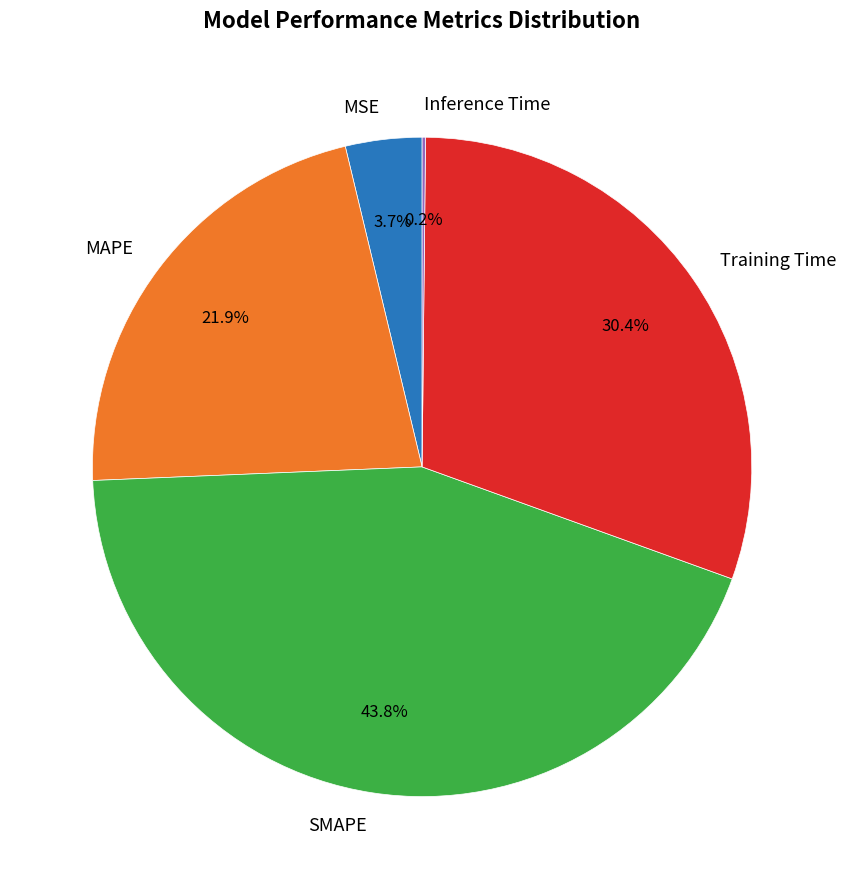

Between Training Time and SMAPE, which is larger?

SMAPE